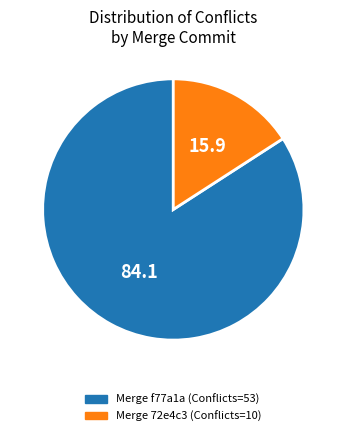

Is there a majority slice in this chart?

Yes